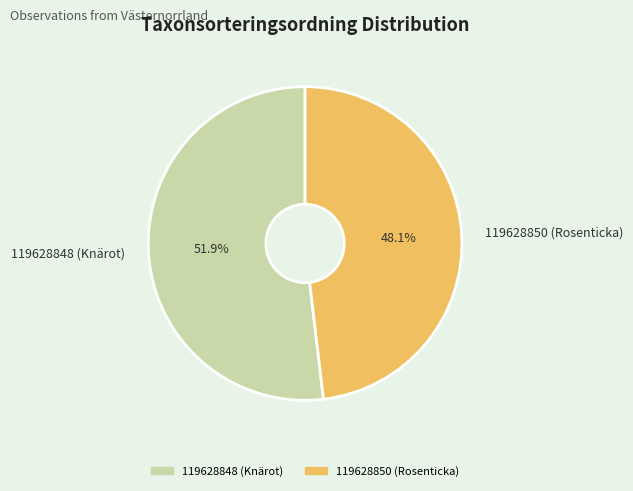

Which category has the biggest portion of the pie?

119628848 (Knärot)